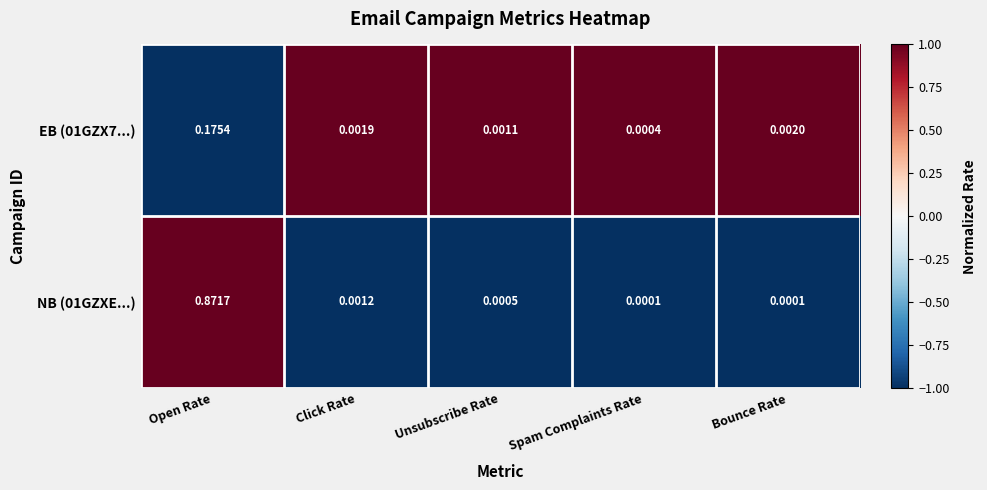

List the labels in order of EB (01GZX7...) value, largest first.

Open Rate, Bounce Rate, Click Rate, Unsubscribe Rate, Spam Complaints Rate